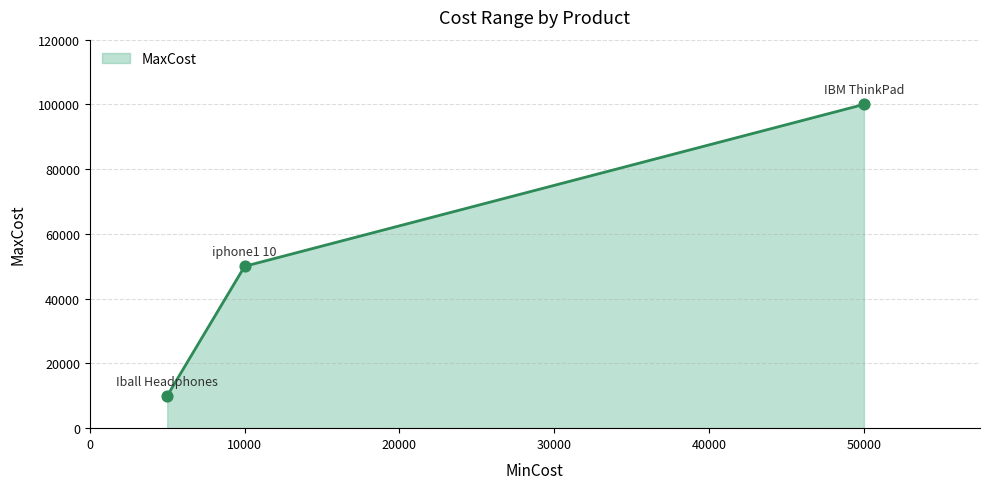

What is the average value?

53333